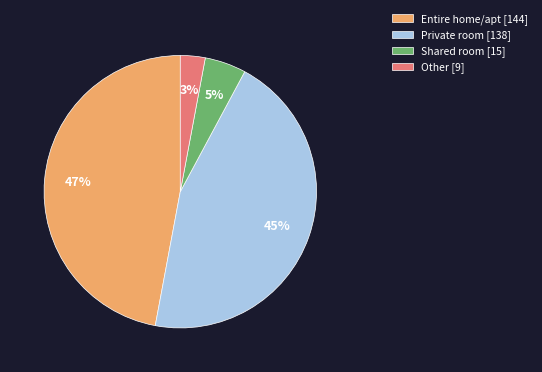

True or false: Other [9] accounts for 18% of the total.

False